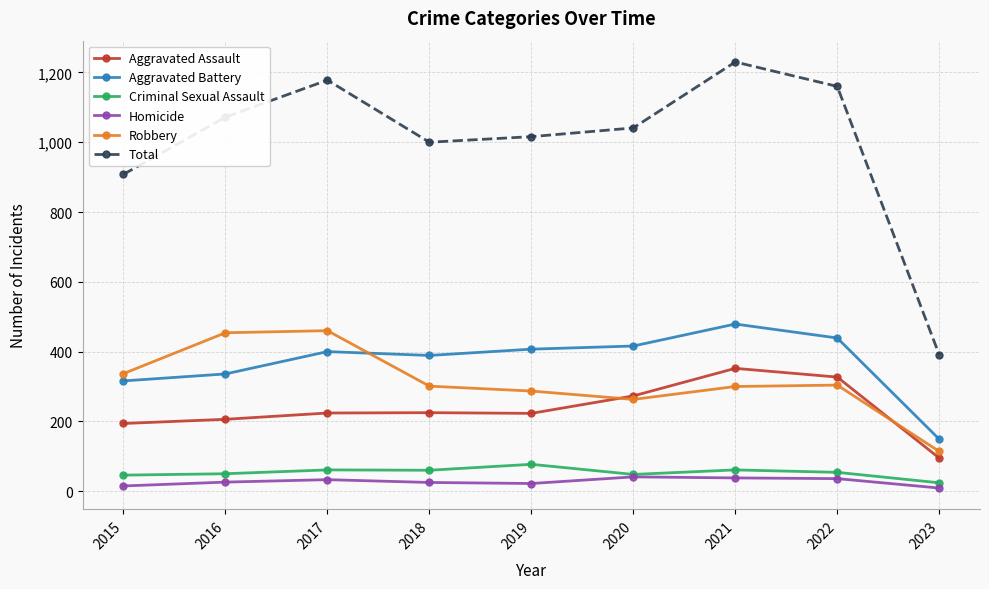

Count the number of categories in the chart.

9